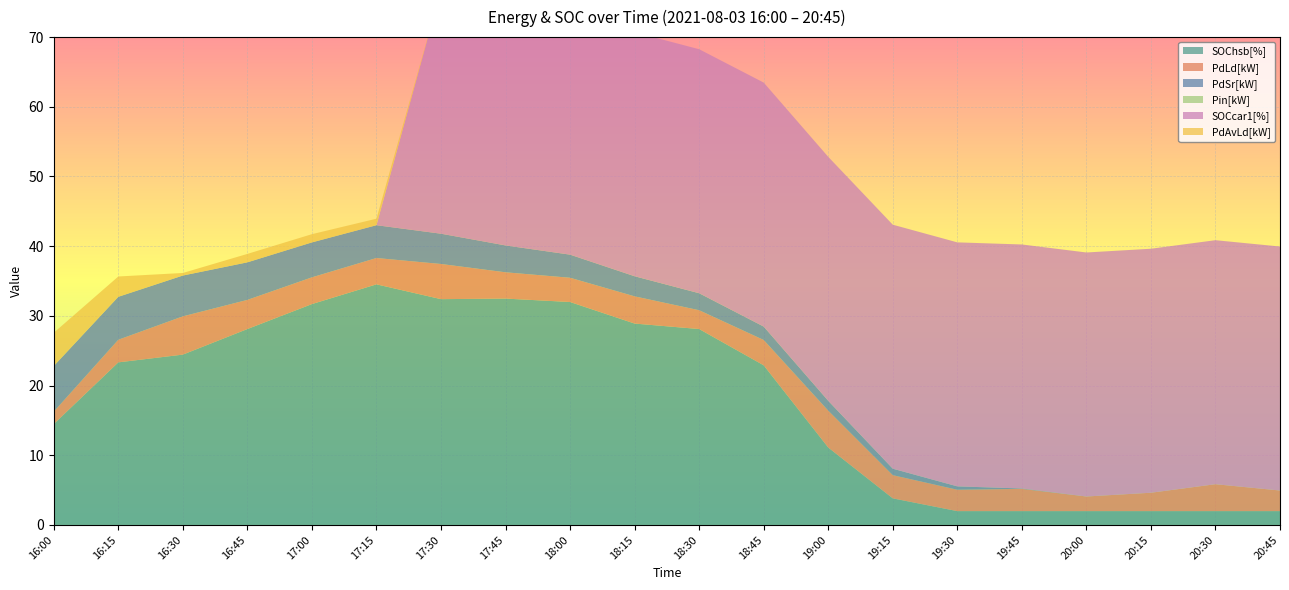

Reading left to right, transcribe all the data shown in this chart.

SOChsb[%]: 16:00=14.5	16:15=23.3	16:30=24.4	16:45=28.1	17:00=31.7	17:15=34.5	17:30=32.4	17:45=32.5	18:00=32.0	18:15=28.9	18:30=28.1	18:45=22.9	19:00=11.1	19:15=3.8	19:30=2.0	19:45=2.0	20:00=2.0	20:15=2.0	20:30=2.0	20:45=2.0
PdLd[kW]: 16:00=1.8	16:15=3.2	16:30=5.5	16:45=4.2	17:00=3.8	17:15=3.8	17:30=5.0	17:45=3.8	18:00=3.5	18:15=3.9	18:30=2.7	18:45=3.6	19:00=5.3	19:15=3.3	19:30=3.1	19:45=3.2	20:00=2.1	20:15=2.6	20:30=3.9	20:45=3.0
PdSr[kW]: 16:00=6.5	16:15=6.2	16:30=5.9	16:45=5.4	17:00=5.0	17:15=4.7	17:30=4.3	17:45=3.9	18:00=3.3	18:15=2.9	18:30=2.4	18:45=1.9	19:00=1.4	19:15=0.9	19:30=0.5	19:45=0.1	20:00=0.0	20:15=0.0	20:30=0.0	20:45=0.0
Pin[kW]: 16:00=0.0	16:15=0.0	16:30=0.0	16:45=0.0	17:00=0.0	17:15=0.0	17:30=0.0	17:45=0.0	18:00=0.0	18:15=0.0	18:30=0.0	18:45=0.0	19:00=0.0	19:15=0.0	19:30=0.0	19:45=0.0	20:00=0.0	20:15=0.0	20:30=0.0	20:45=0.0
SOCcar1[%]: 16:00=0.0	16:15=0.0	16:30=0.0	16:45=0.0	17:00=0.0	17:15=0.0	17:30=35.0	17:45=35.0	18:00=35.0	18:15=35.0	18:30=35.0	18:45=35.0	19:00=35.0	19:15=35.0	19:30=35.0	19:45=35.0	20:00=35.0	20:15=35.0	20:30=35.0	20:45=35.0
PdAvLd[kW]: 16:00=4.8	16:15=2.9	16:30=0.4	16:45=1.2	17:00=1.2	17:15=0.9	17:30=0.0	17:45=0.1	18:00=0.0	18:15=0.0	18:30=0.0	18:45=0.0	19:00=0.0	19:15=0.0	19:30=0.0	19:45=0.0	20:00=0.0	20:15=0.0	20:30=0.0	20:45=0.0